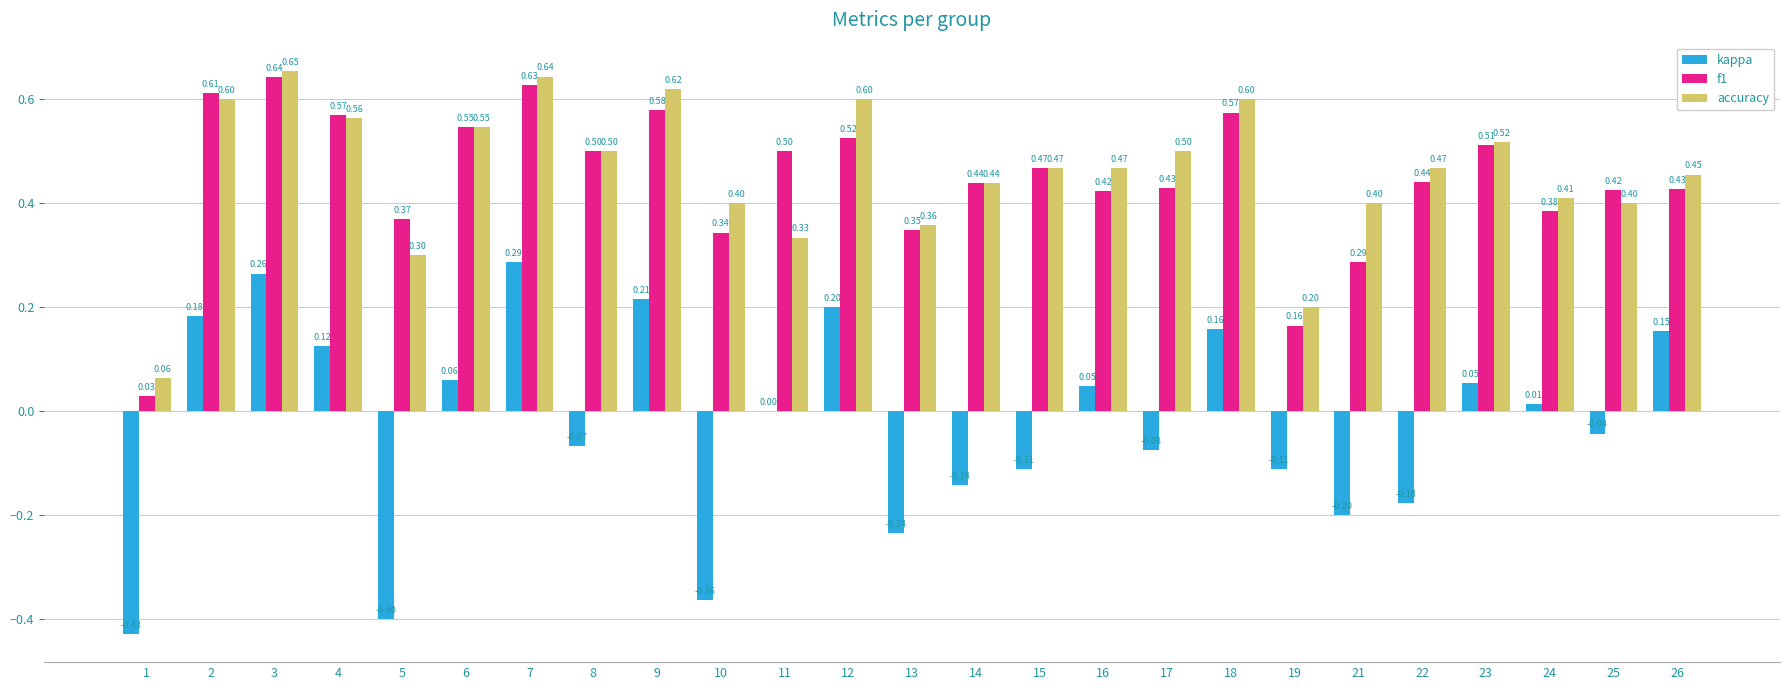

Which series has the largest total across all categories?

accuracy